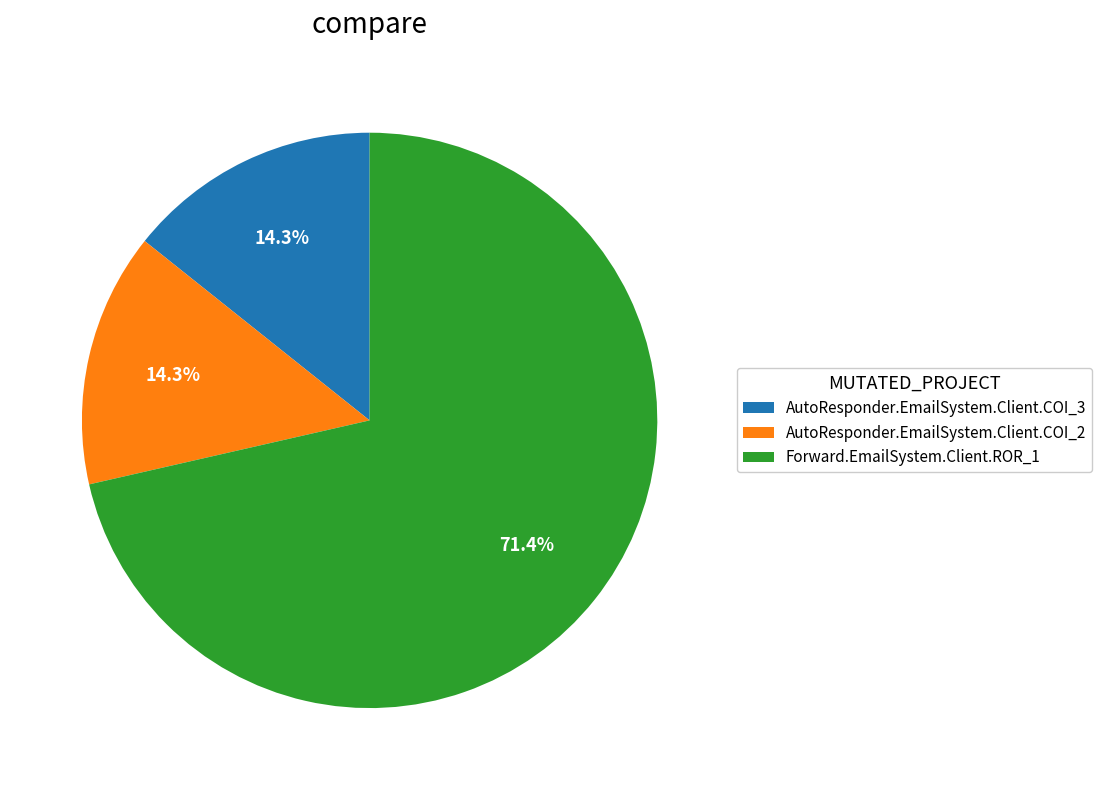

To the nearest percent, what is the average slice percentage?

33%